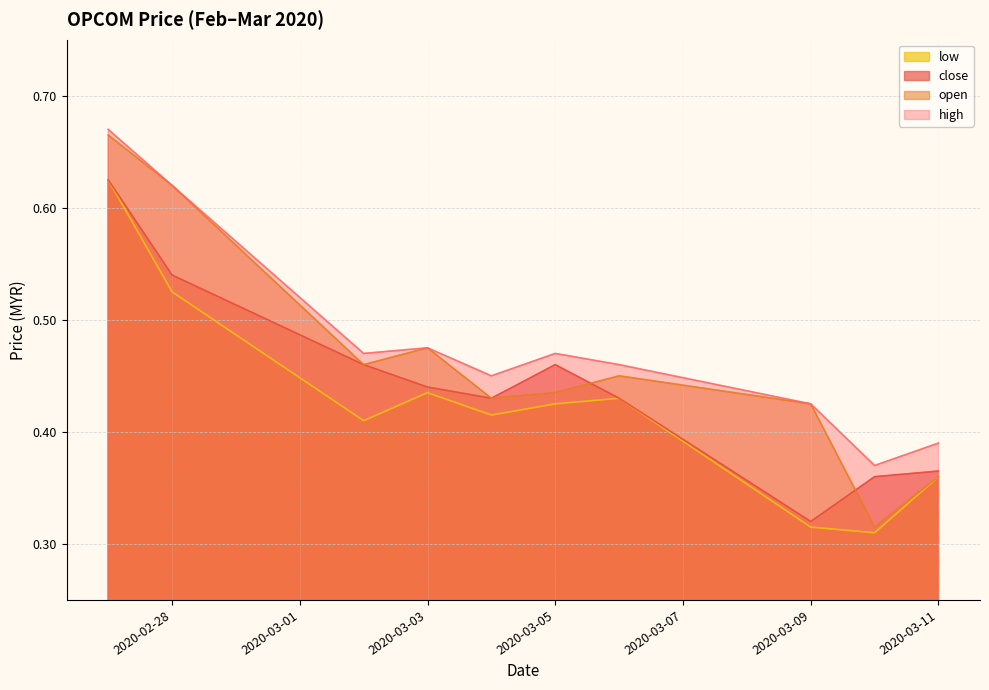

The value of high at 2020-03-02 is 0.2. True or false?

False